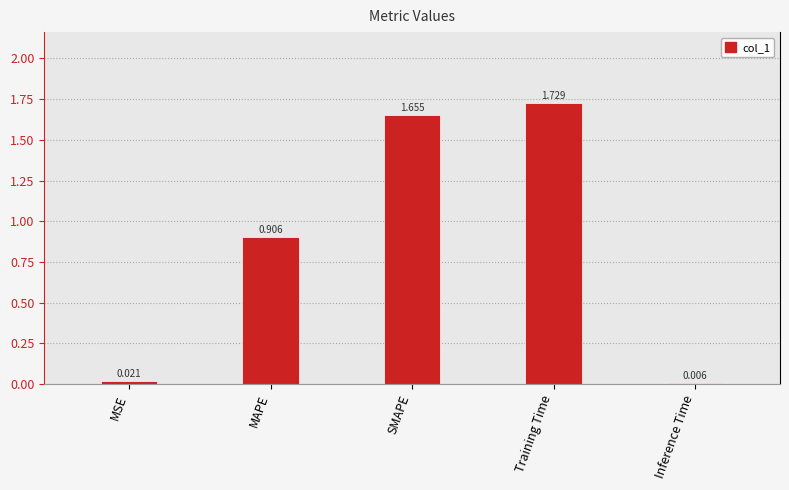

Are the bars horizontal?

No